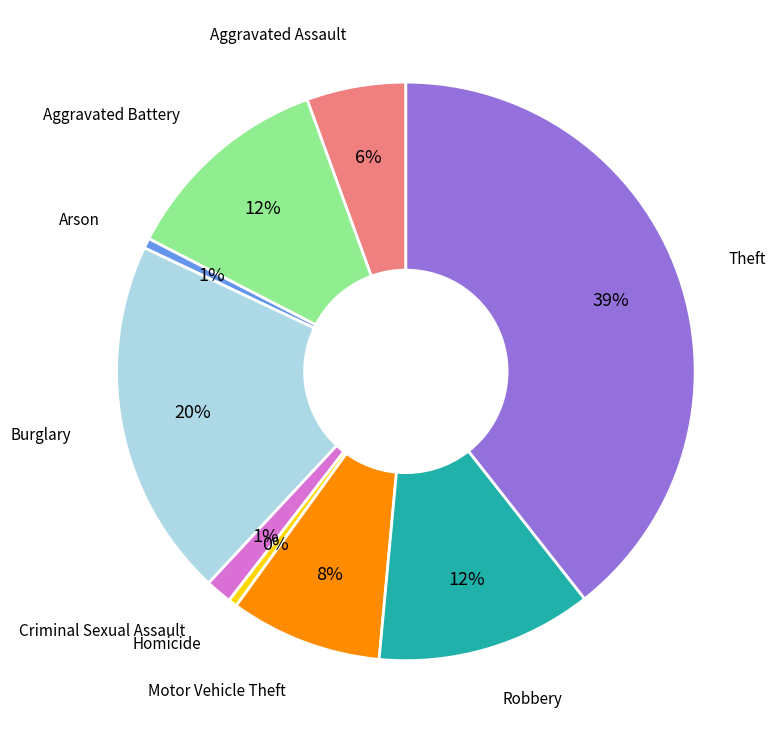

Which category has the biggest portion of the pie?

Theft